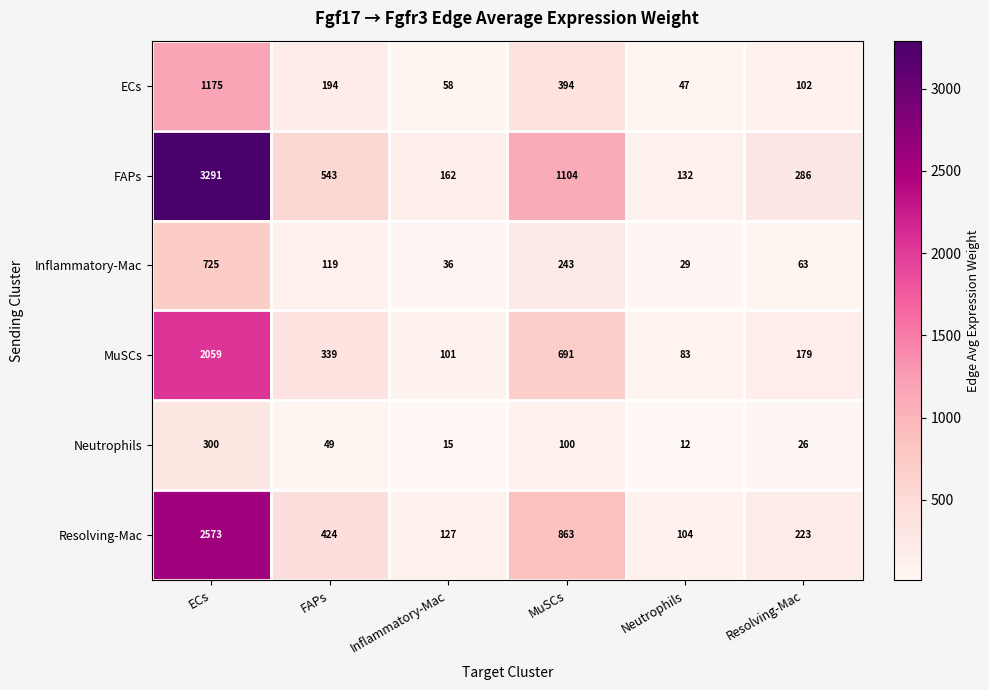

Which series has the largest total across all categories?

FAPs